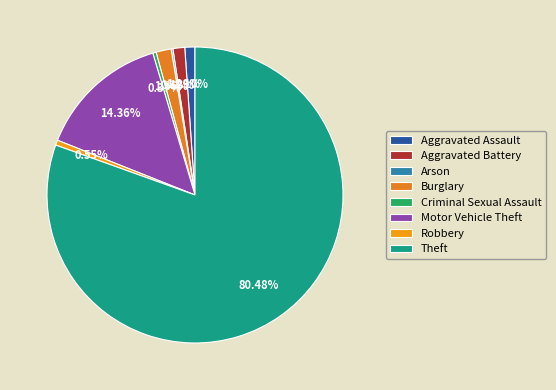

True or false: Robbery accounts for 11% of the total.

False